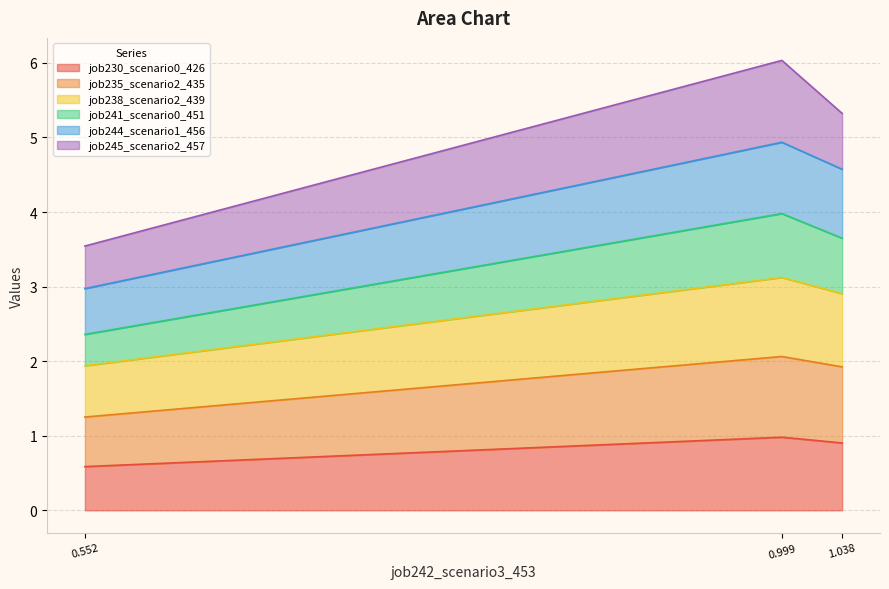

Does the chart have visible grid lines?

Yes